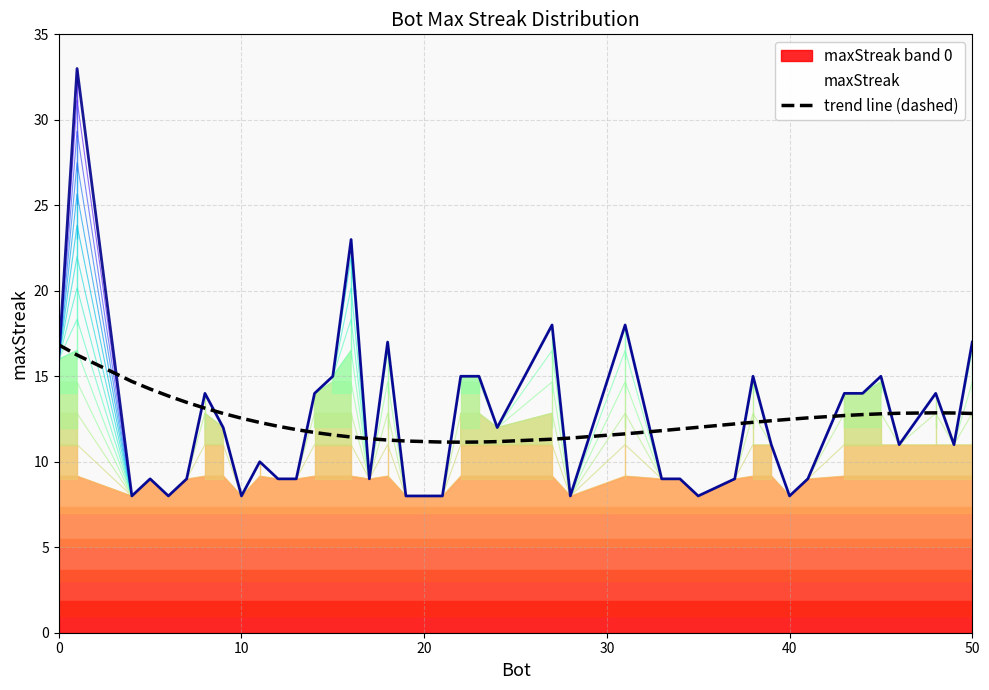

How many data points does each series have?

40